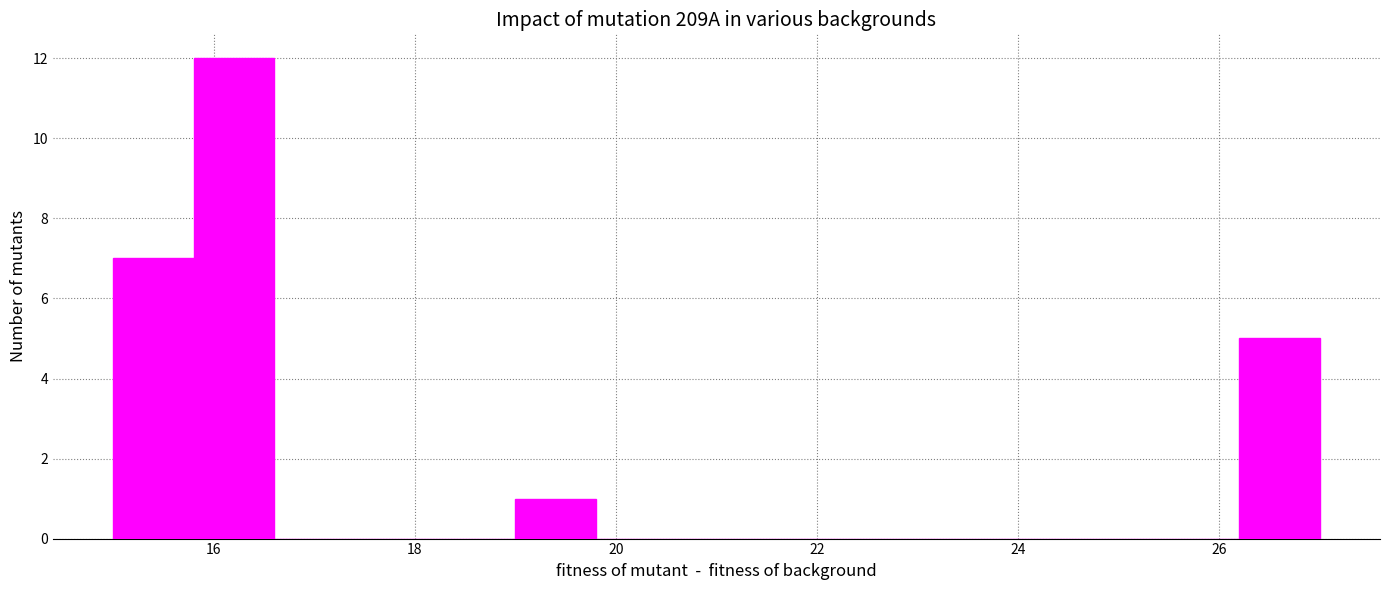

Reading left to right, transcribe this chart: for each bar, give the range it covers on the x-axis and its height. The values are not printed on the chart, so give them approximately, as read against the axis.

15.0 to 15.8: 7
15.8 to 16.6: 12
16.6 to 17.4: 0
17.4 to 18.2: 0
18.2 to 19.0: 0
19.0 to 19.8: 1
19.8 to 20.6: 0
20.6 to 21.4: 0
21.4 to 22.2: 0
22.2 to 23.0: 0
23.0 to 23.8: 0
23.8 to 24.6: 0
24.6 to 25.4: 0
25.4 to 26.2: 0
26.2 to 27.0: 5